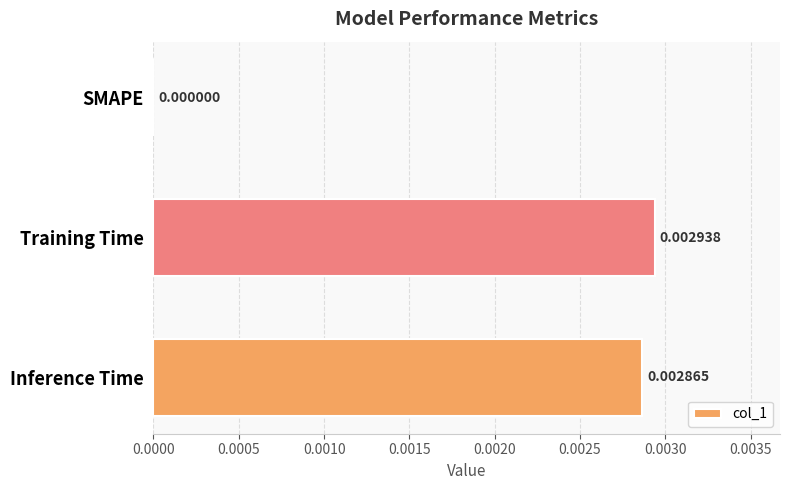

At which label is the value closest to 0?

SMAPE